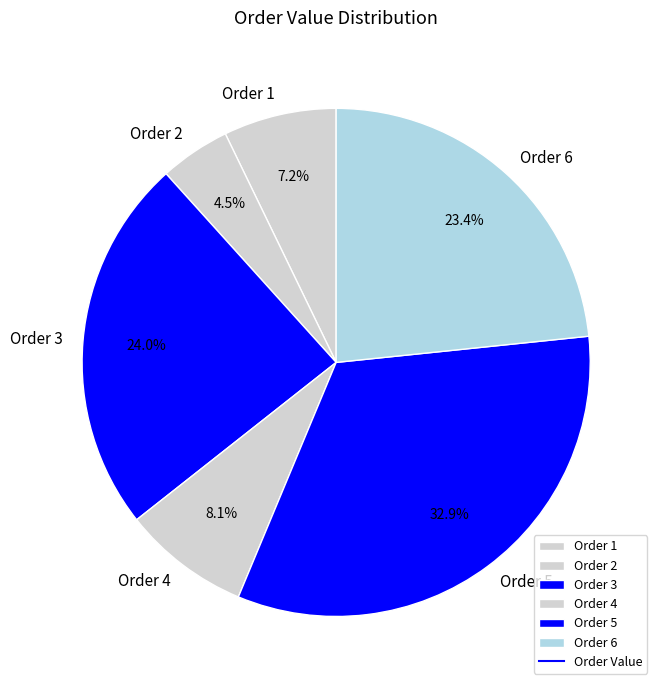

True or false: Order 3 accounts for 32% of the total.

False